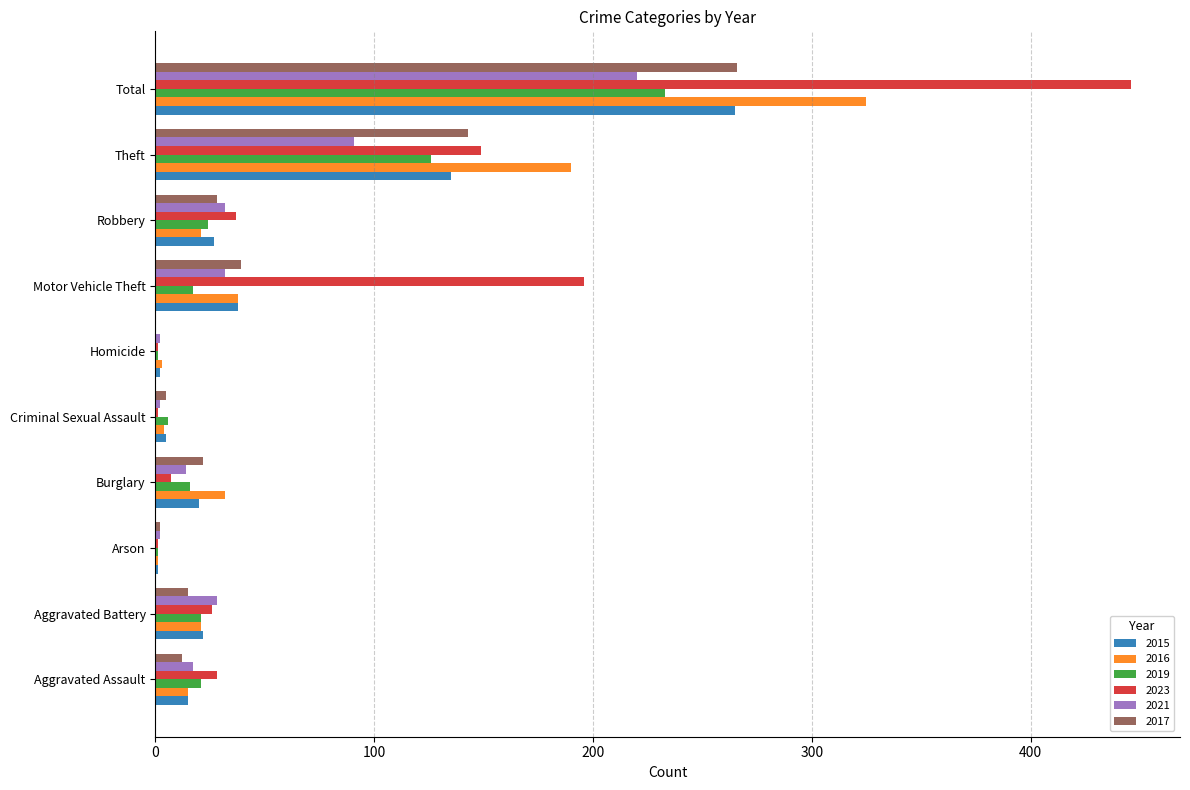

The value of 2021 at Theft is 53. True or false?

False